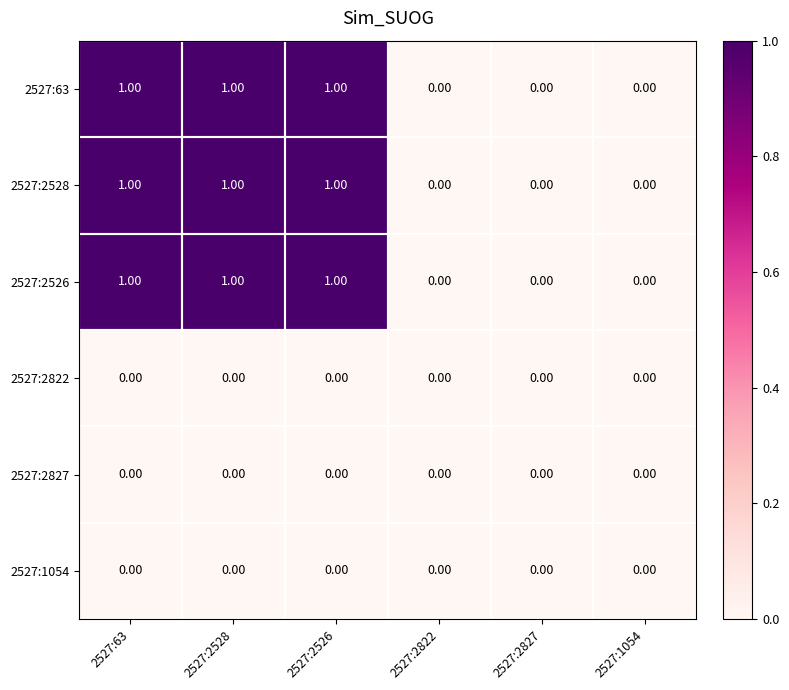

What is the sum of all 2527:63 values?

3